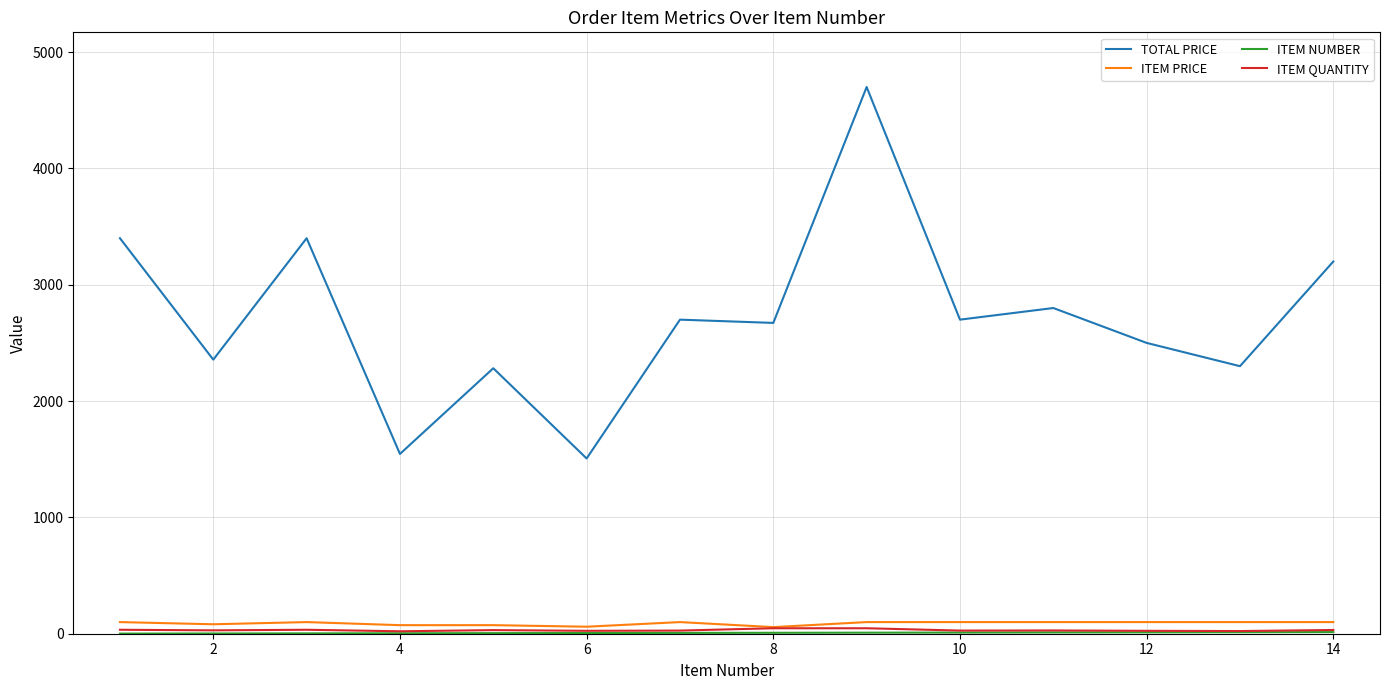

How many lines are shown in the chart?

4